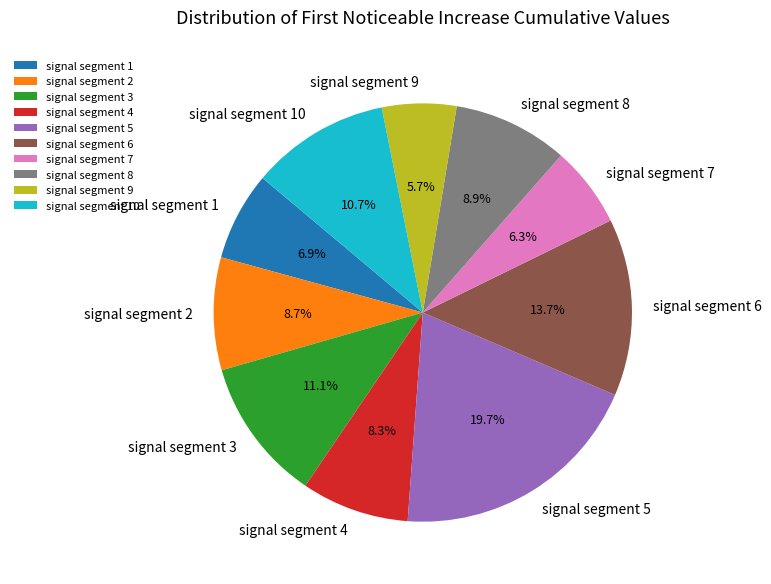

Is there a majority slice in this chart?

No